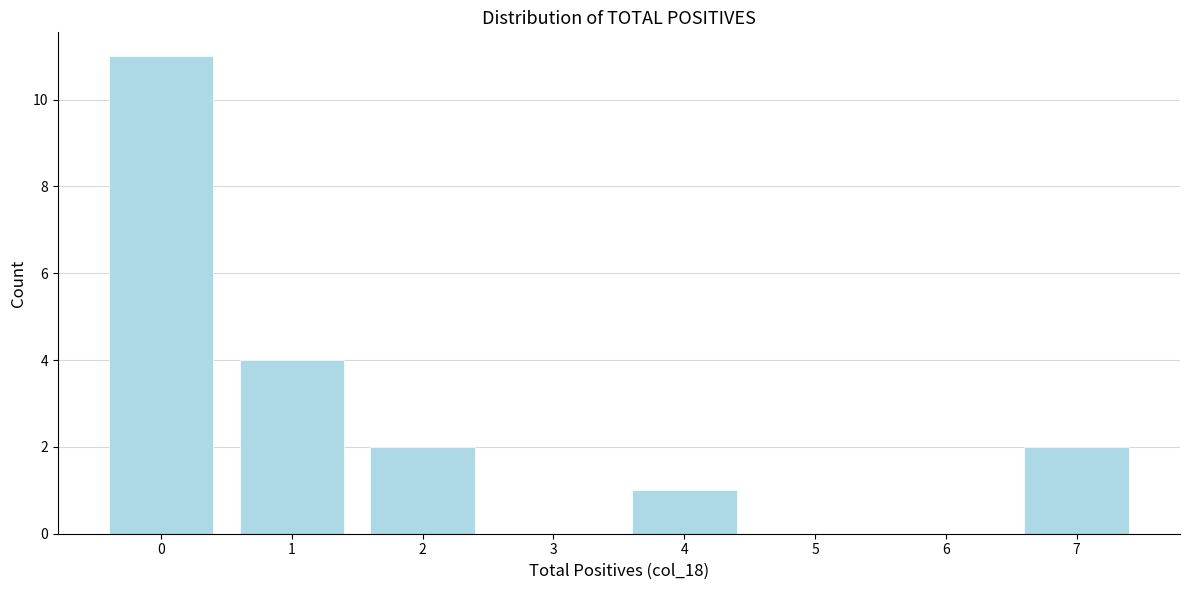

Reading left to right, extract all data points from this chart.

0=11	1=4	2=2	3=0	4=1	5=0	6=0	7=2